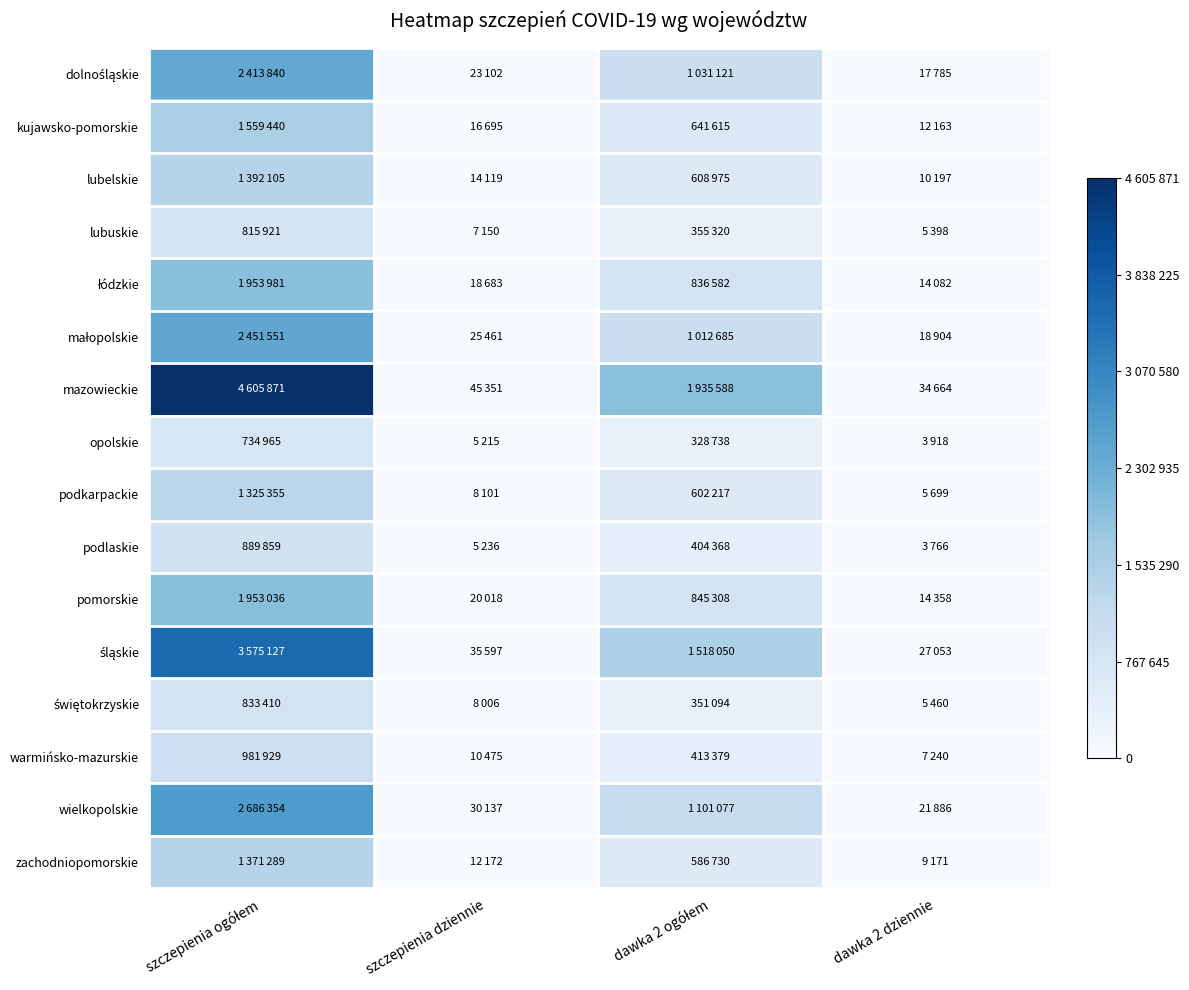

What is the maximum value shown in the chart?

4605871